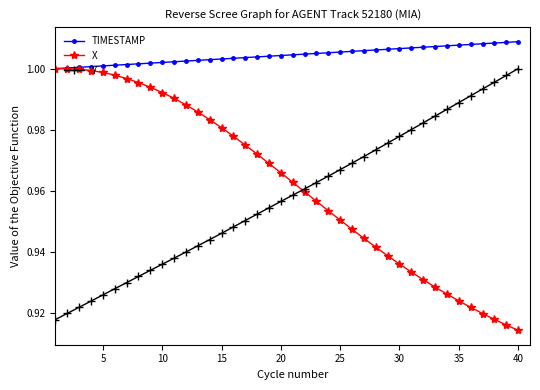

True or false: Y and TIMESTAMP cross at least once.

False